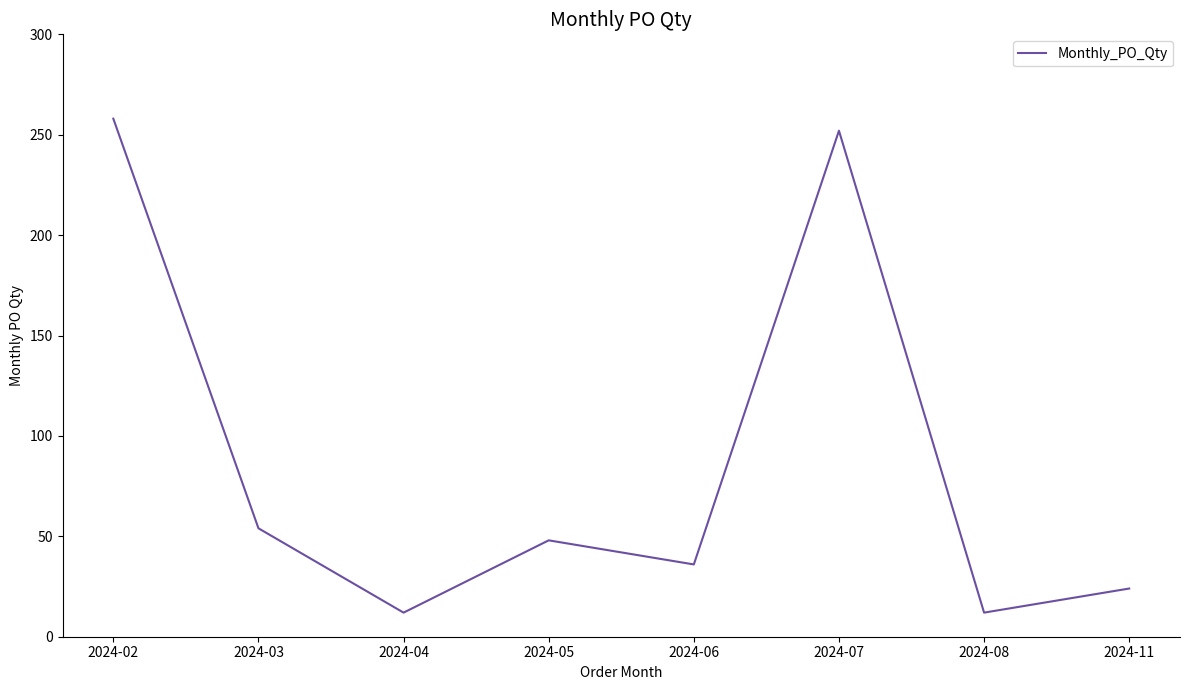

Where is the first local maximum?

2024-05